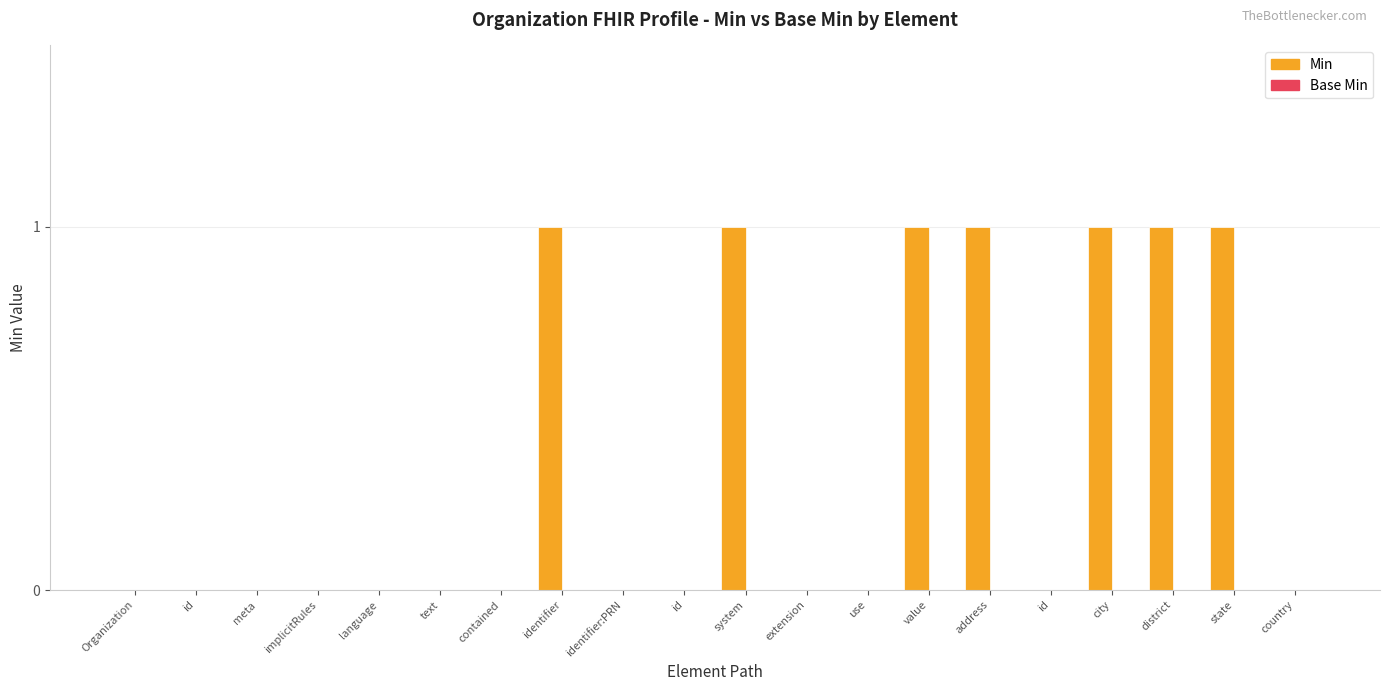

How many series are shown in this chart?

1